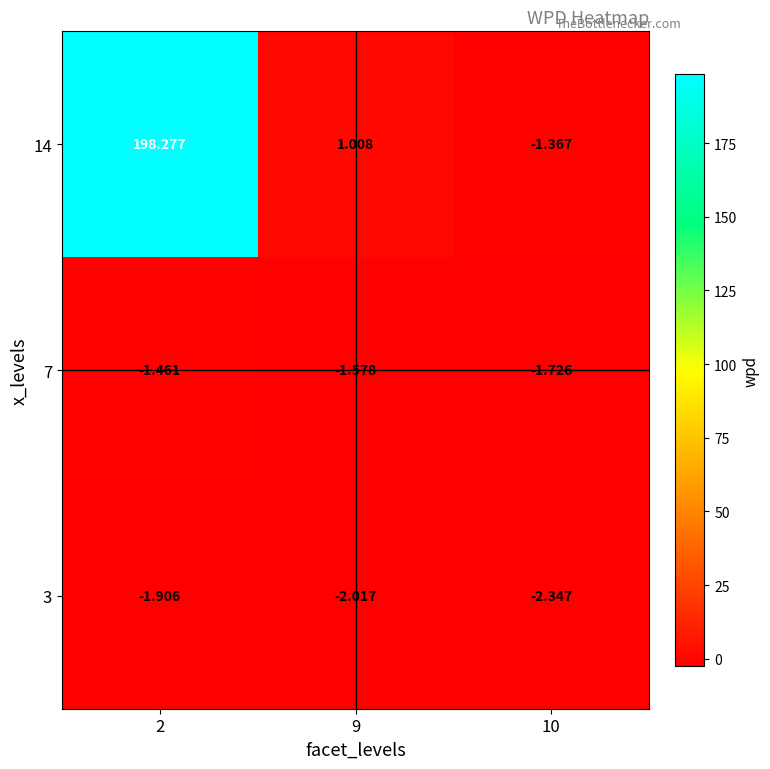

How many values in the 3 series are below -2?

2